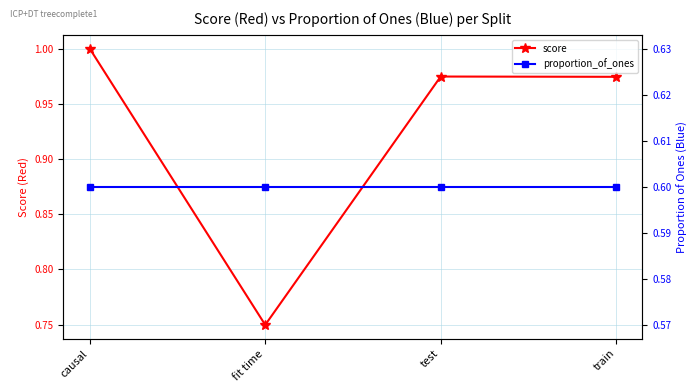

The value of score at train is 1.0. True or false?

True